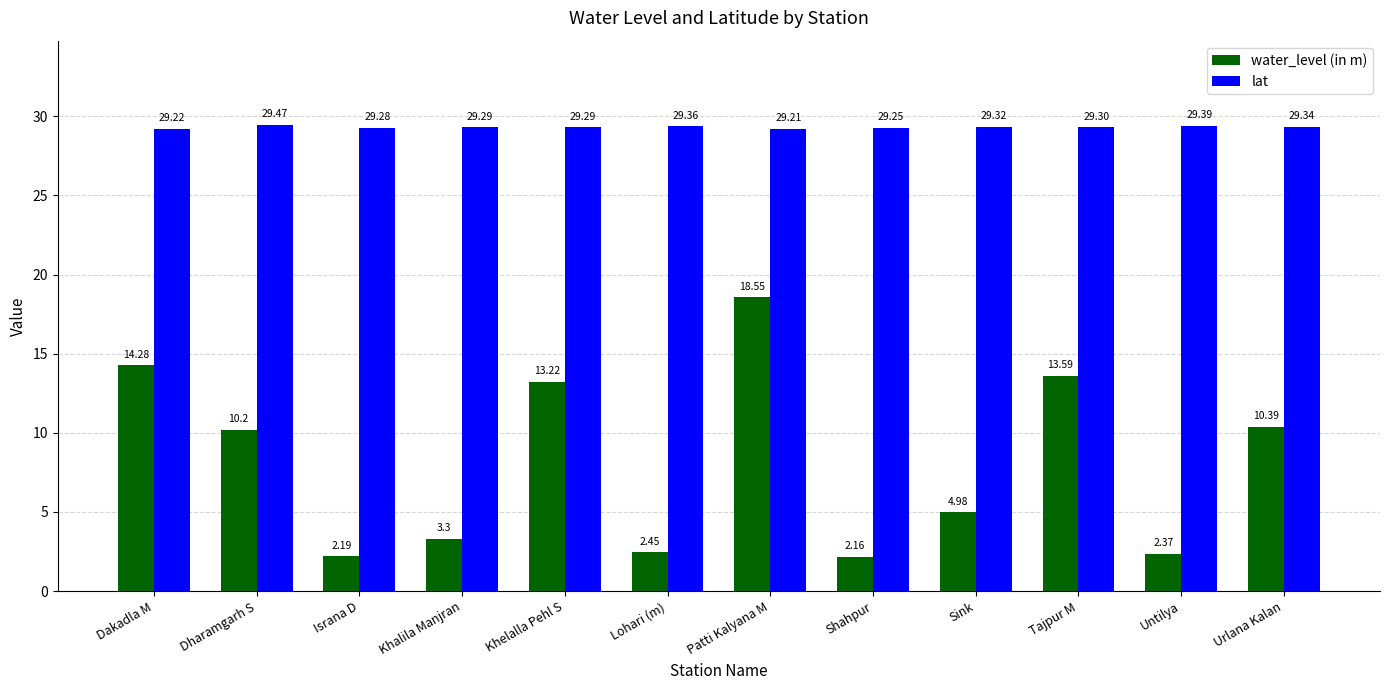

How many bars are there in total?

24